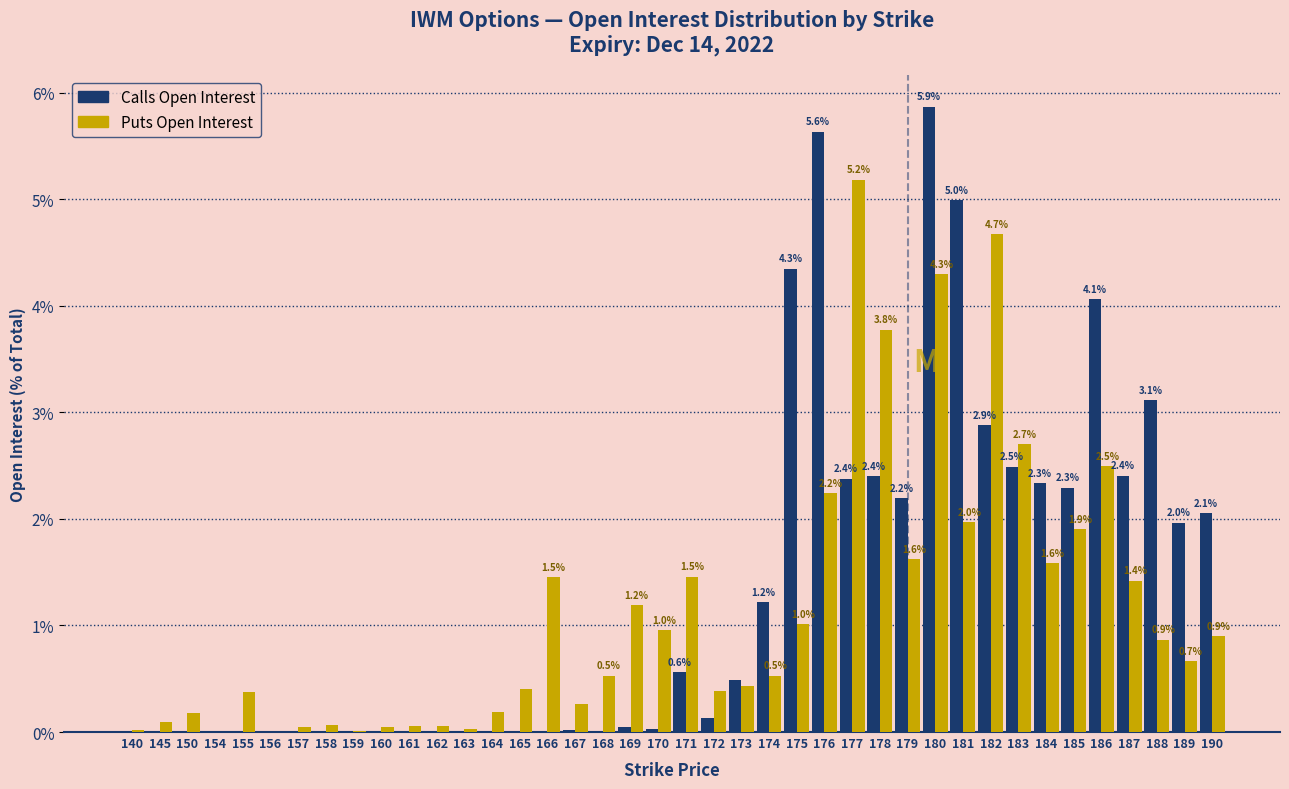

Is the value of Calls Open Interest at 178 greater than the value of Puts Open Interest at 170?

Yes